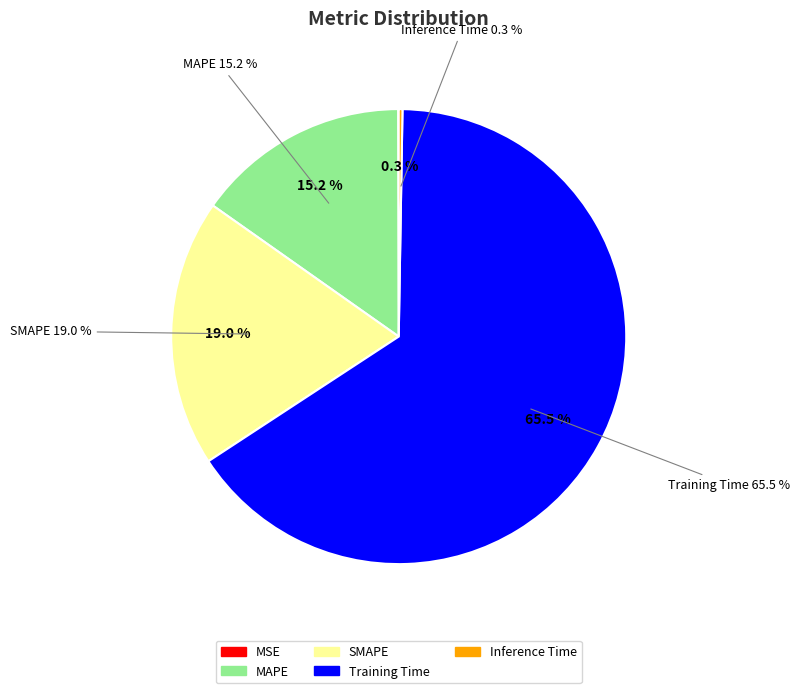

Is MSE the majority of the pie?

No